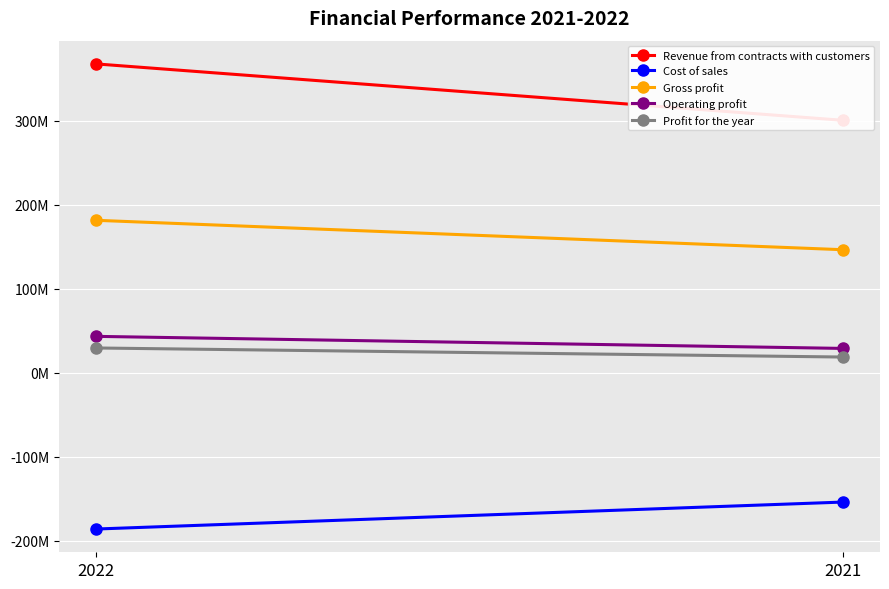

At how many categories does at least one series exceed 97747562?

2